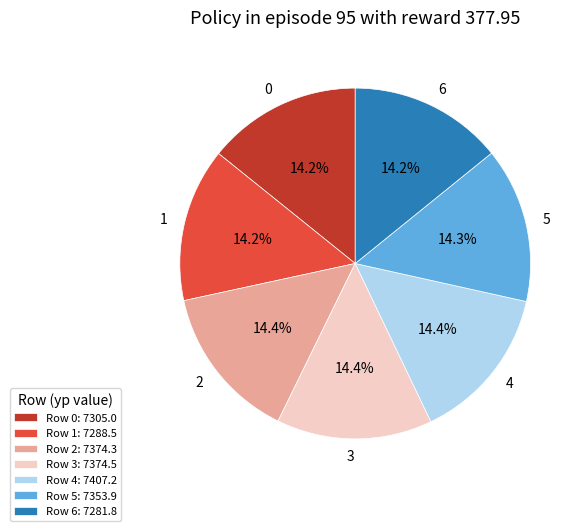

To the nearest percent, what portion does 5 represent?

14%